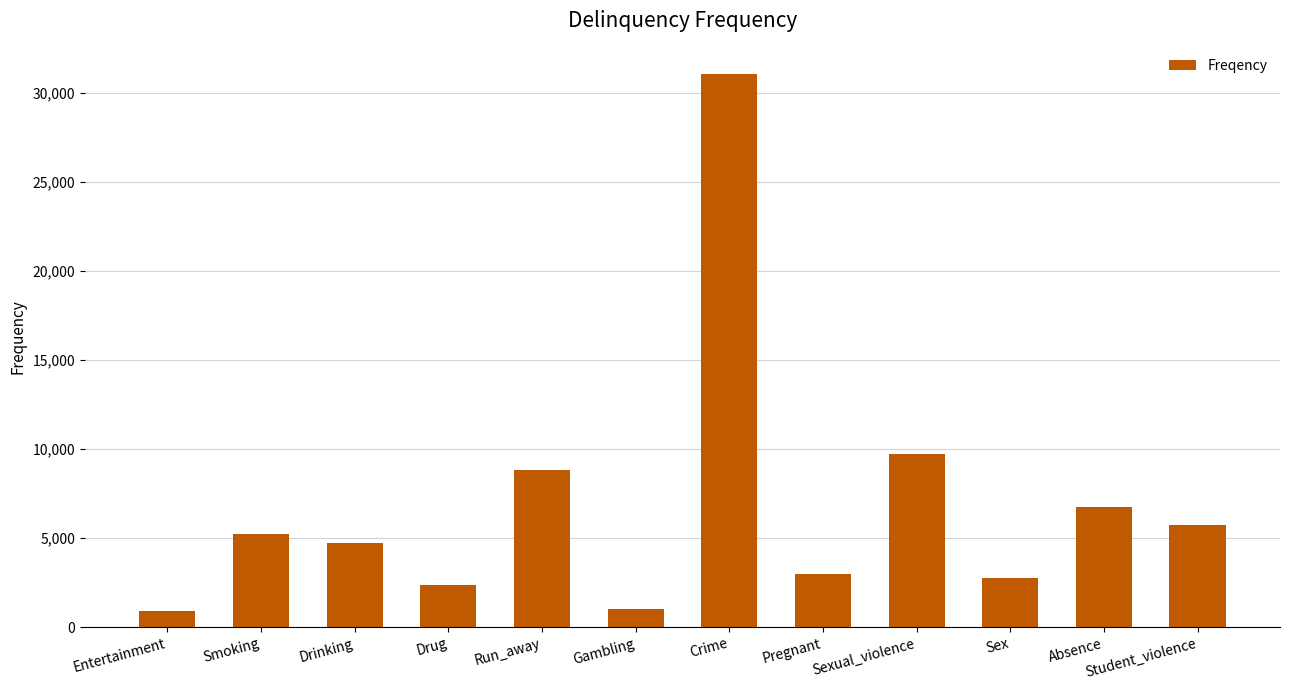

What is the average value?

6840